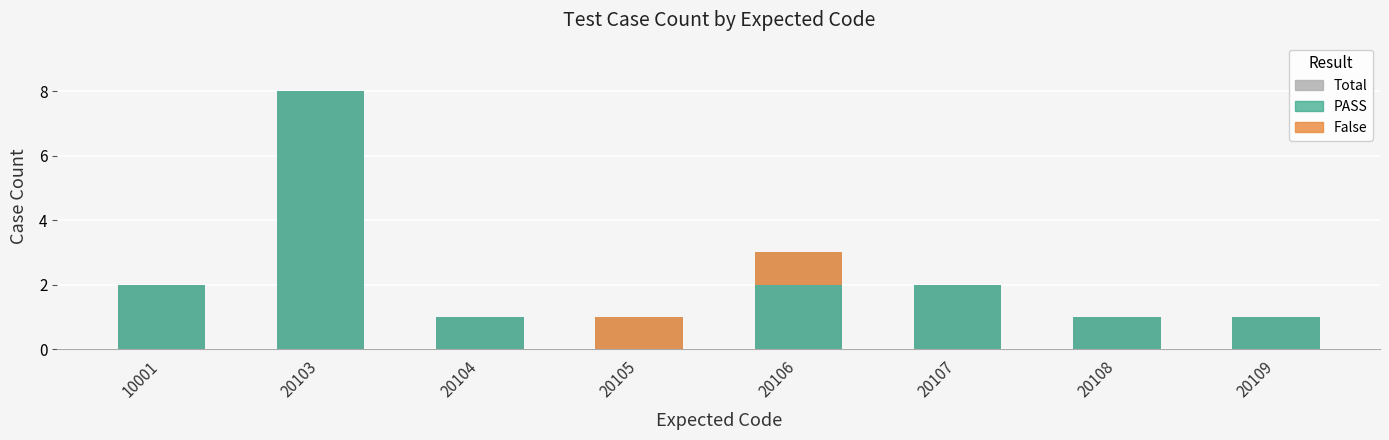

Does the chart contain stacked bars?

No